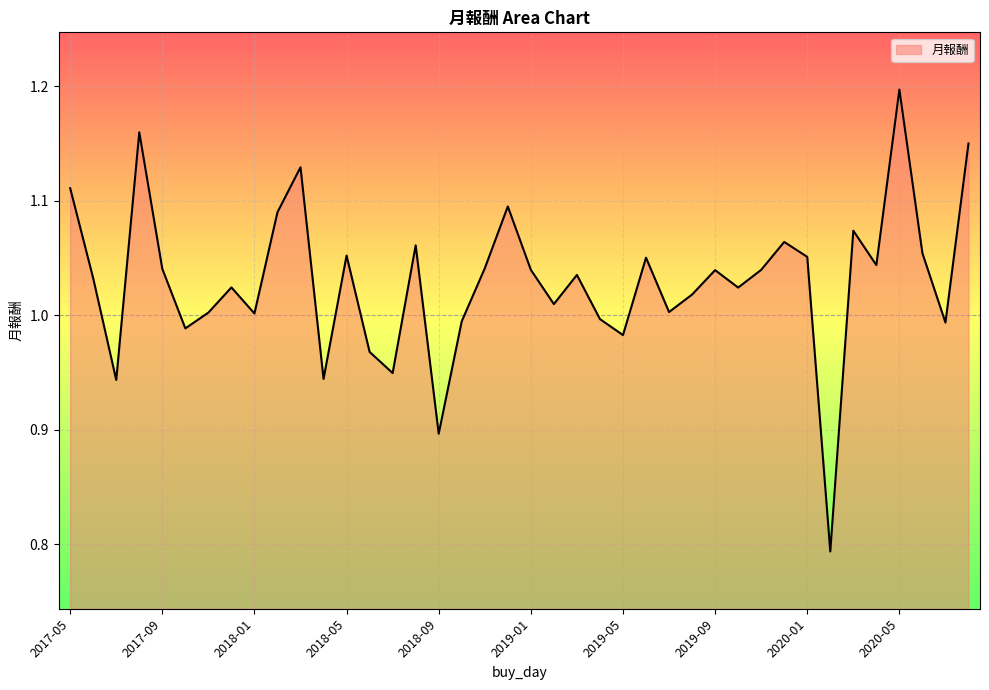

How many distinct data groups are displayed?

1